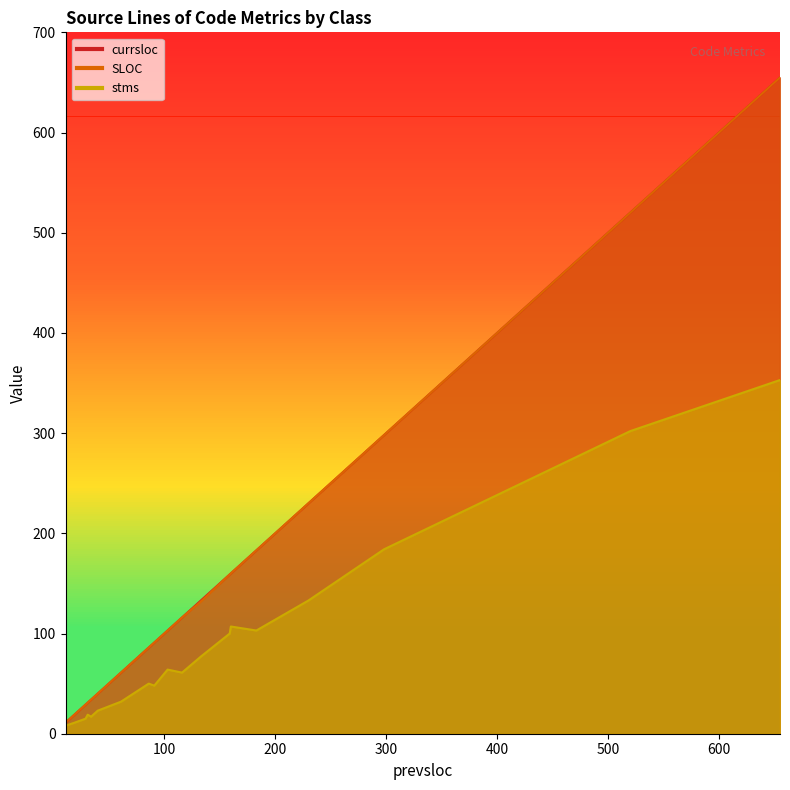

At which label does currsloc reach its peak?

655